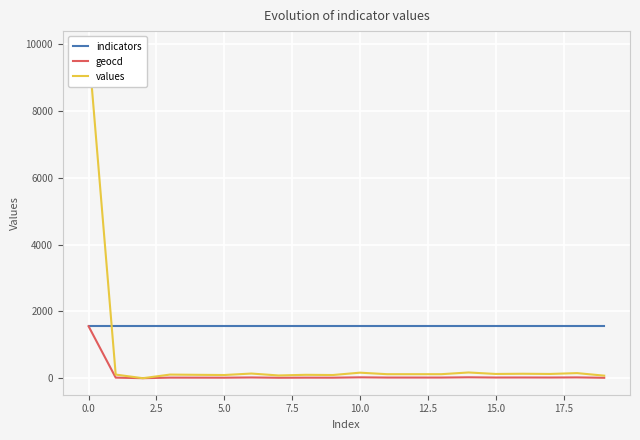

What is the maximum value for indicators?

1572